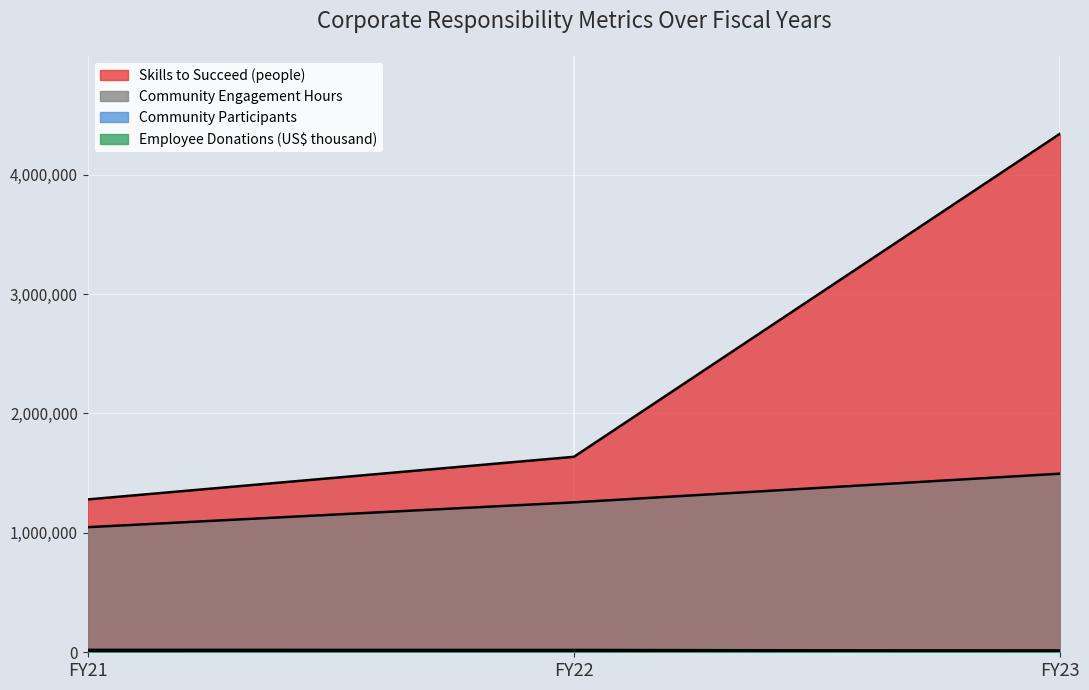

What is the sum of all Employee Donations (US$ thousand) values?

52776